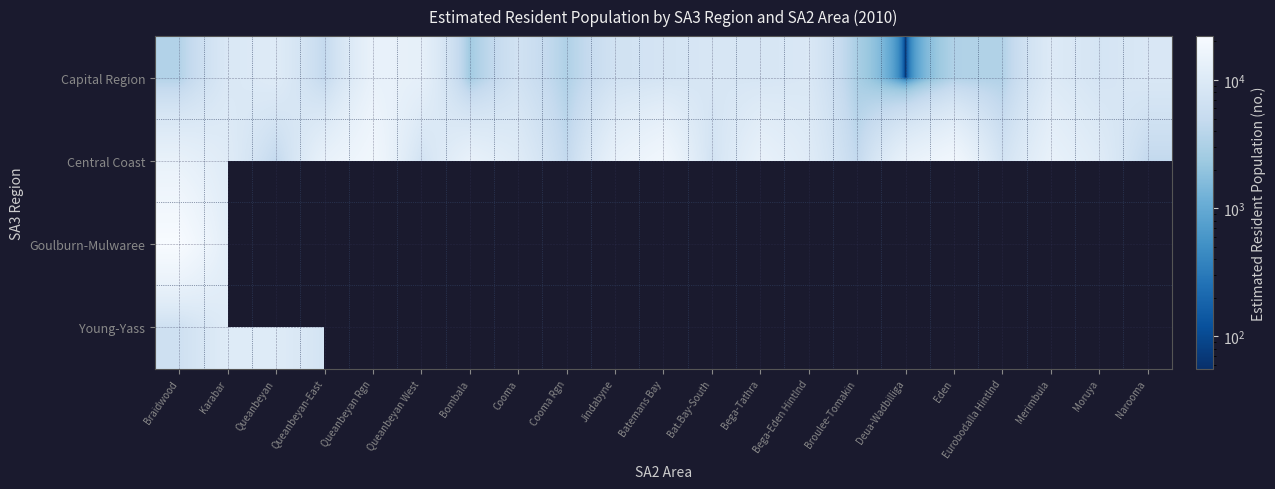

What is the difference between the highest and lowest values at Queanbeyan-East?

9295.0